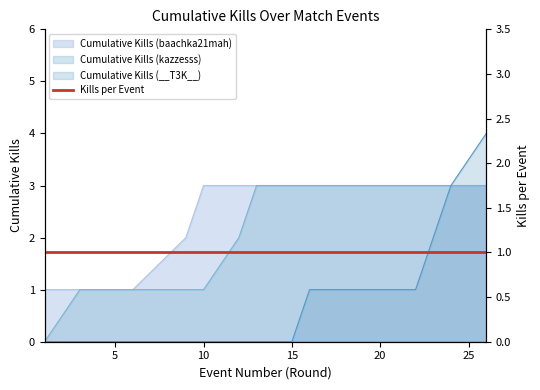

Rank the series at 12 from highest to lowest value.

Cumulative Kills (baachka21mah), Cumulative Kills (kazzesss), Cumulative Kills (__T3K__)